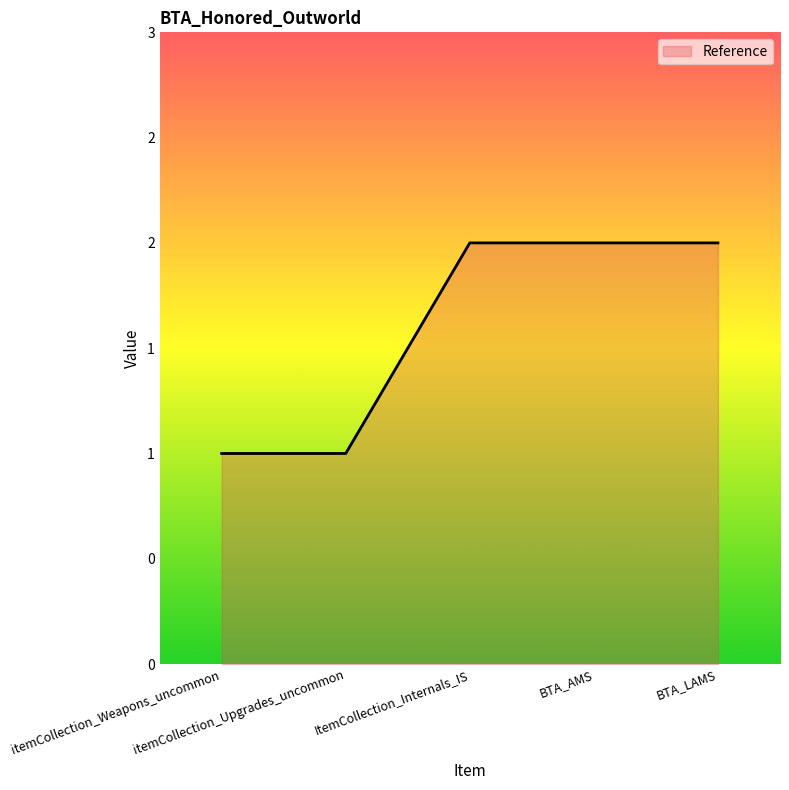

The value at ItemCollection_Internals_IS is 1. True or false?

False